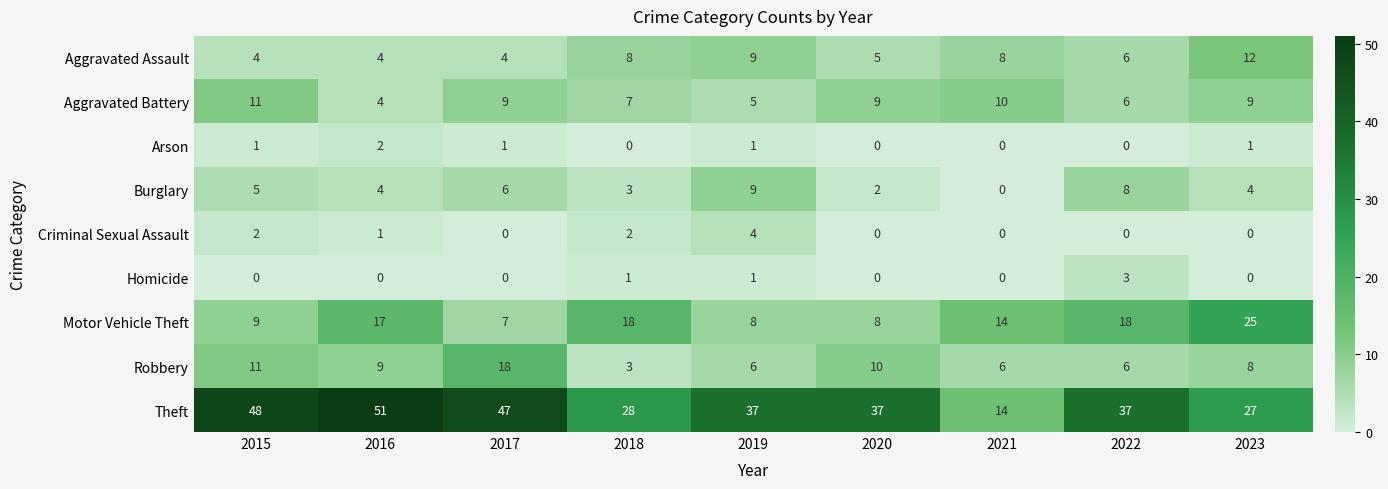

The Criminal Sexual Assault series shows 2 at 2018. True or false?

True